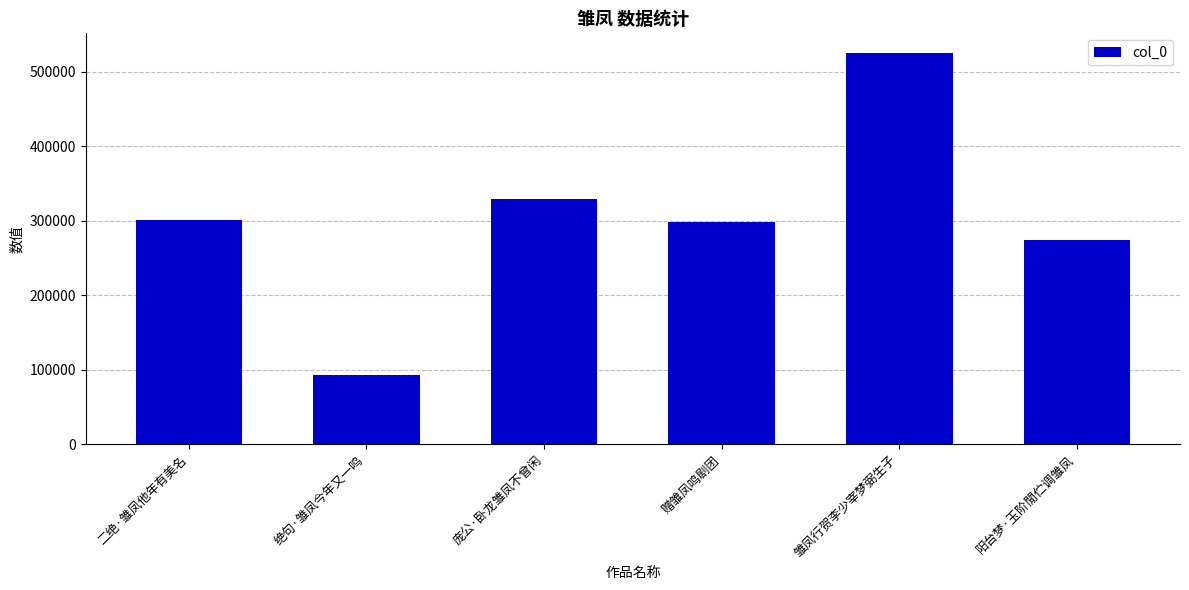

What value does the data have at 庞公·卧龙雏凤不曾闲?

328890